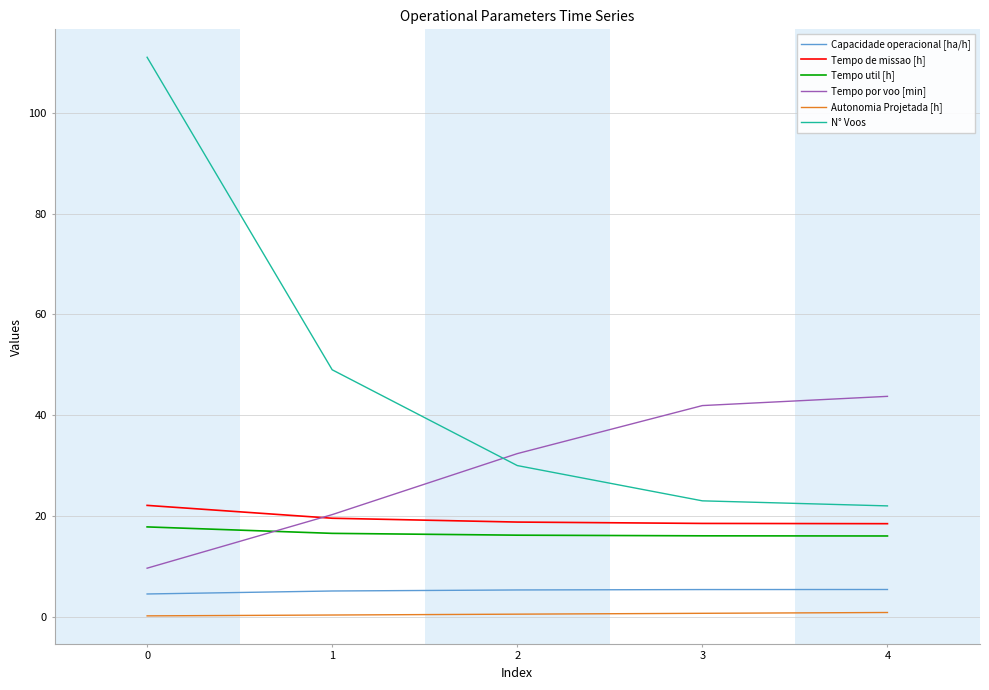

What is the difference between the maximum and second lowest values in the Tempo por voo [min] series?

23.5